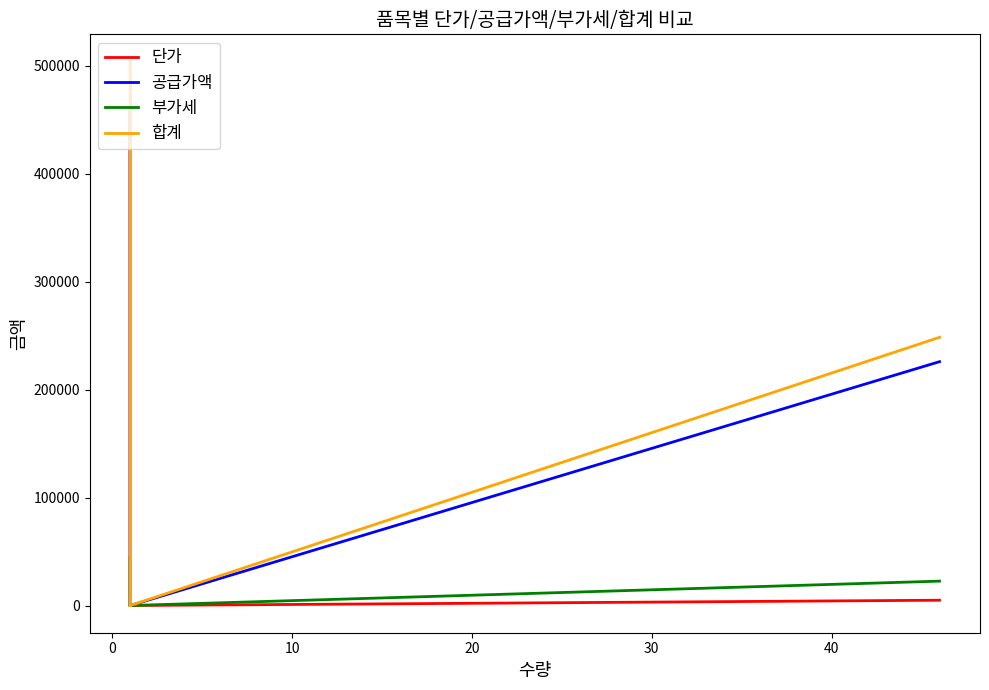

What is the maximum value shown in the chart?

503844